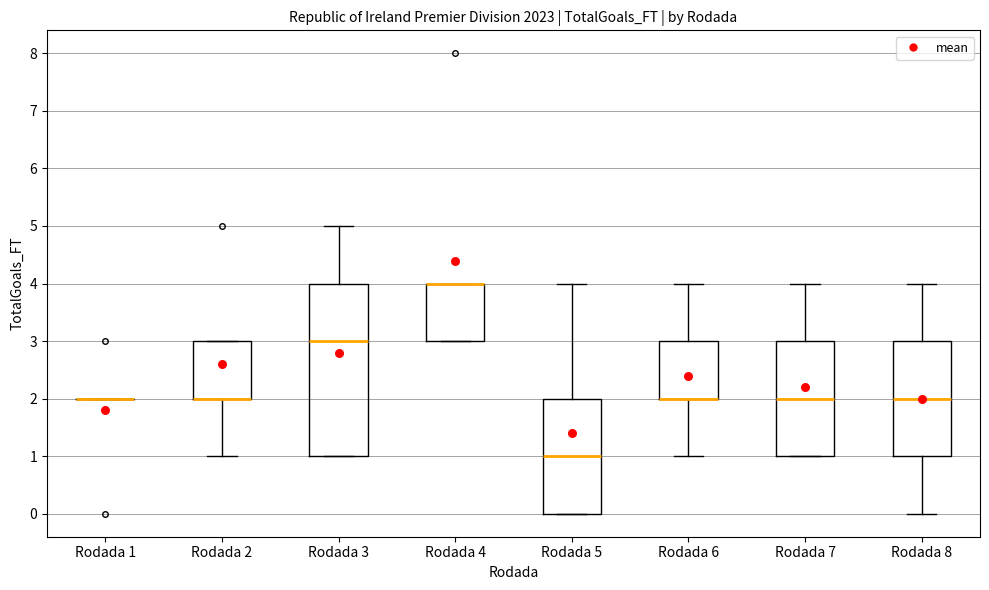

Where does the upper whisker of the box for Rodada 7 end on the y-axis? The values are not printed on the chart, so give them approximately, as read against the axis.

4